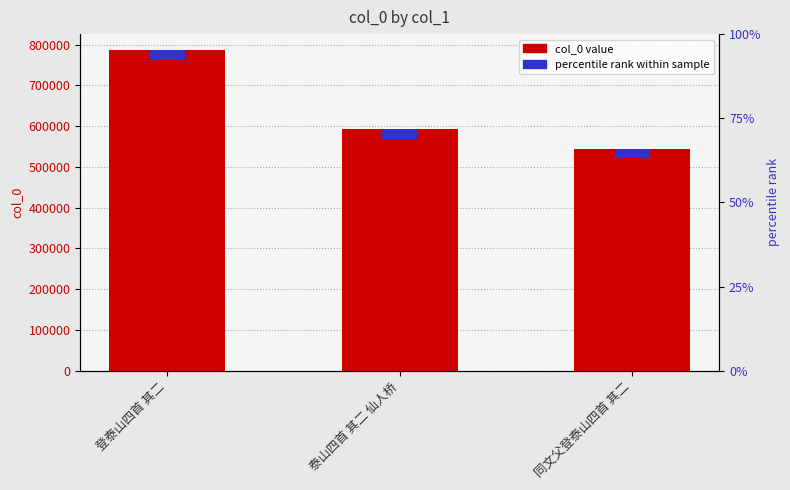

Where does the data first go above 592315?

登泰山四首 其二